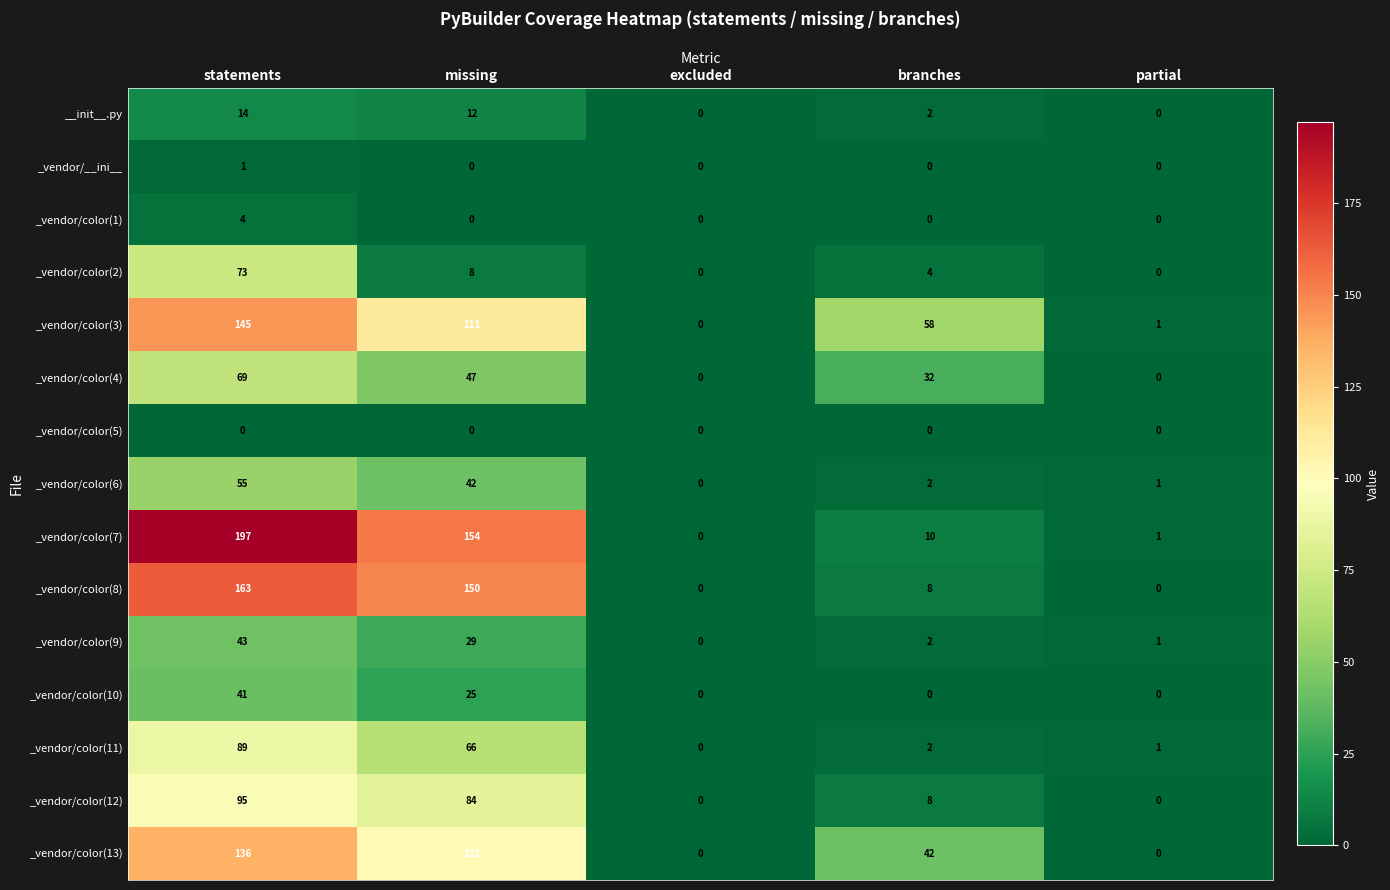

At which label is _vendor/color(6) closest to 27?

missing